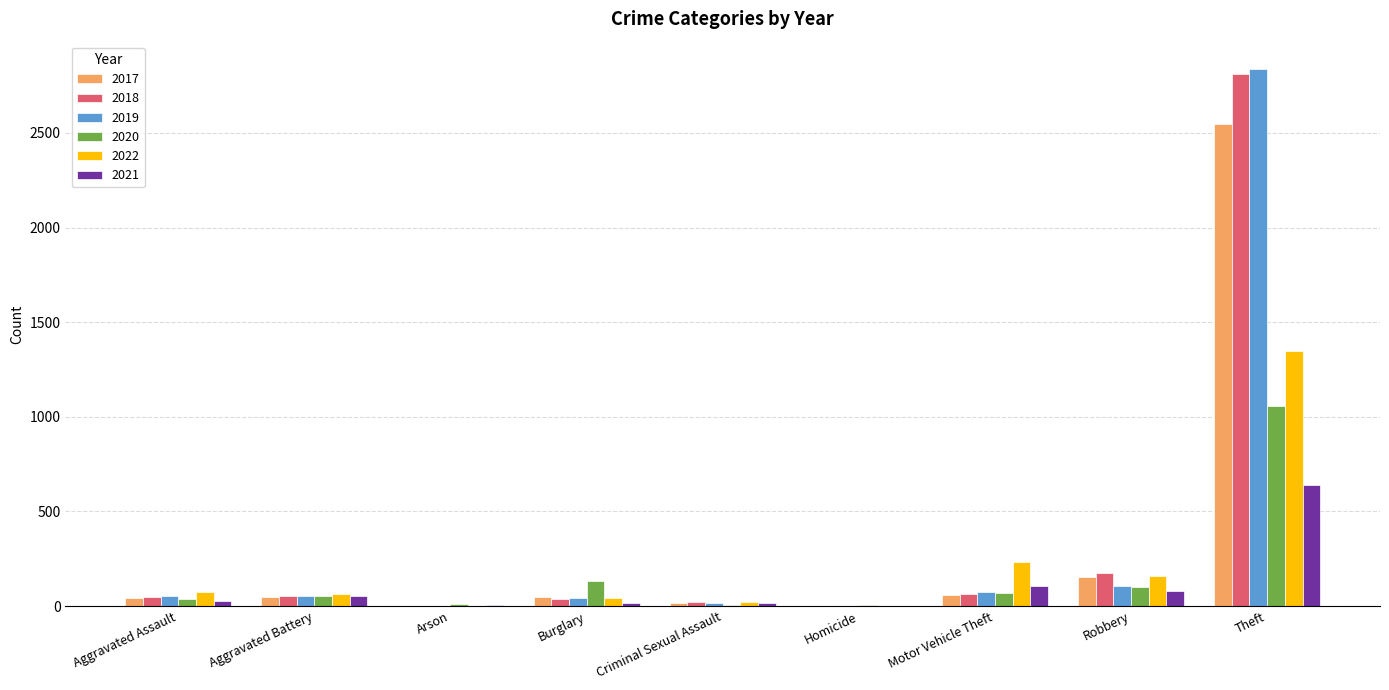

The value of 2021 at Theft is 641. True or false?

True